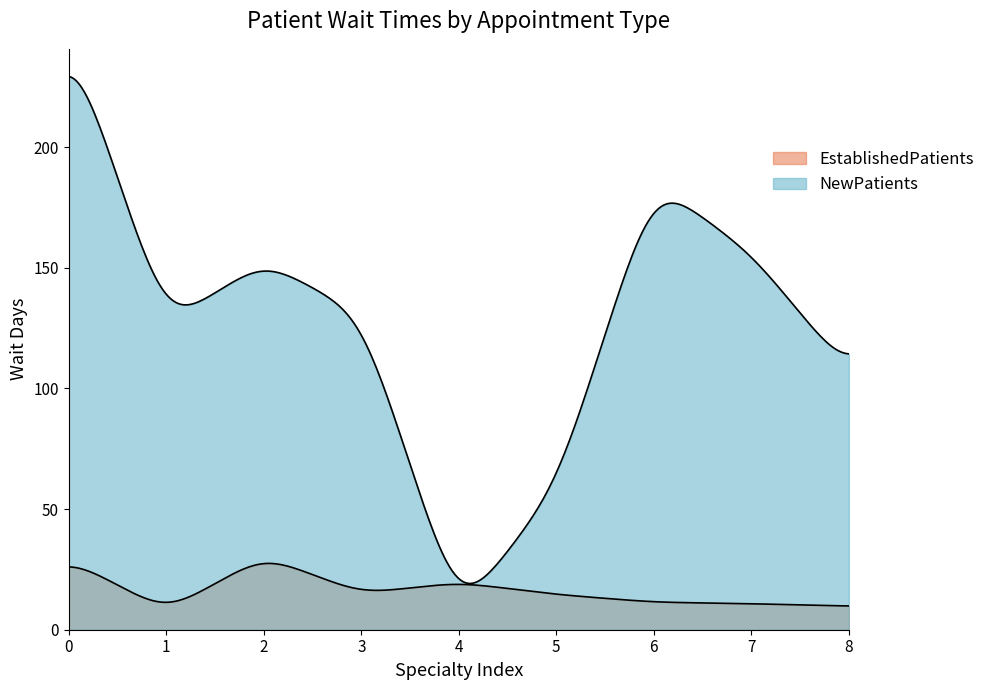

Does the chart have visible grid lines?

No